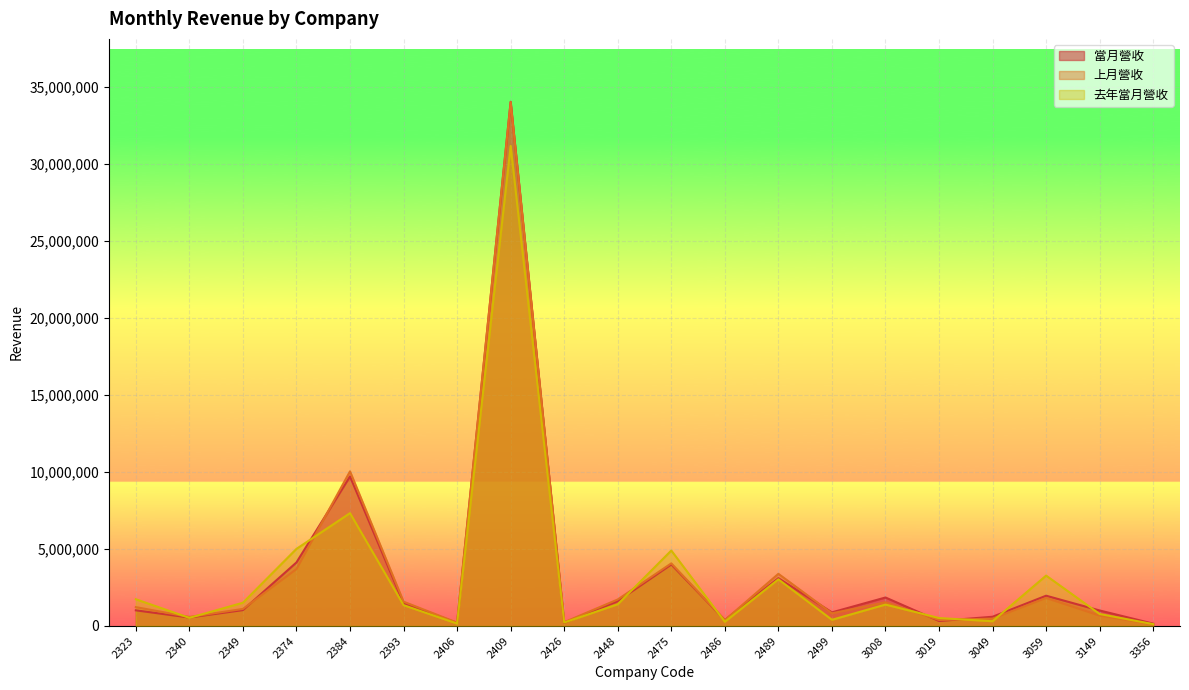

Between which two adjacent categories do 上月營收 and 去年當月營收 first intersect?

2323 and 2340